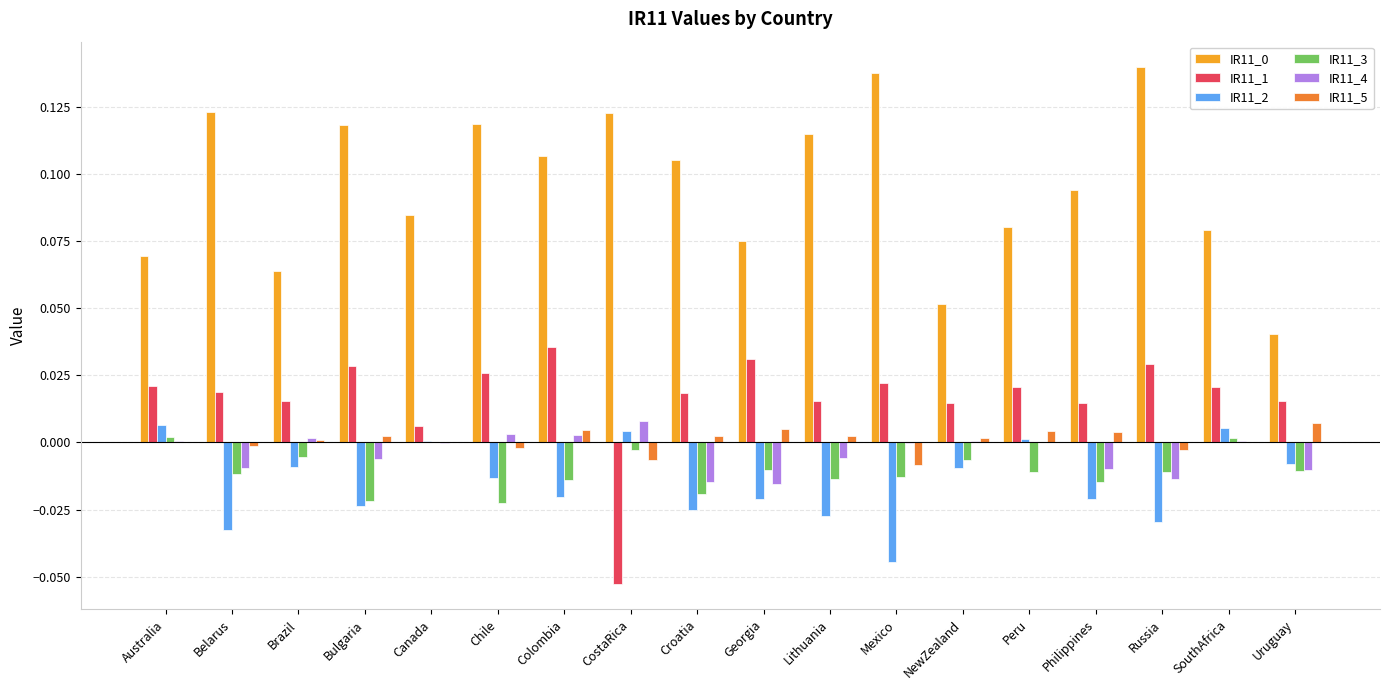

True or false: IR11_5 has a value of 0.0 at Philippines.

True